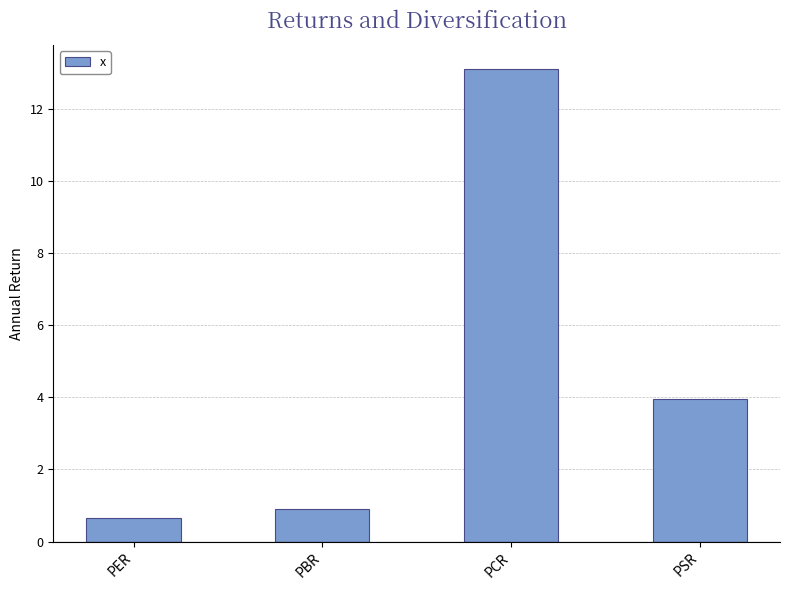

Does the chart contain stacked bars?

No